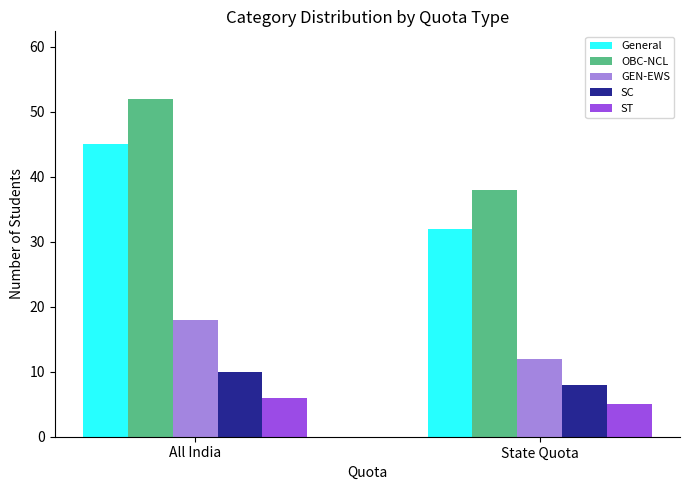

What is the lowest value of the GEN-EWS series?

12